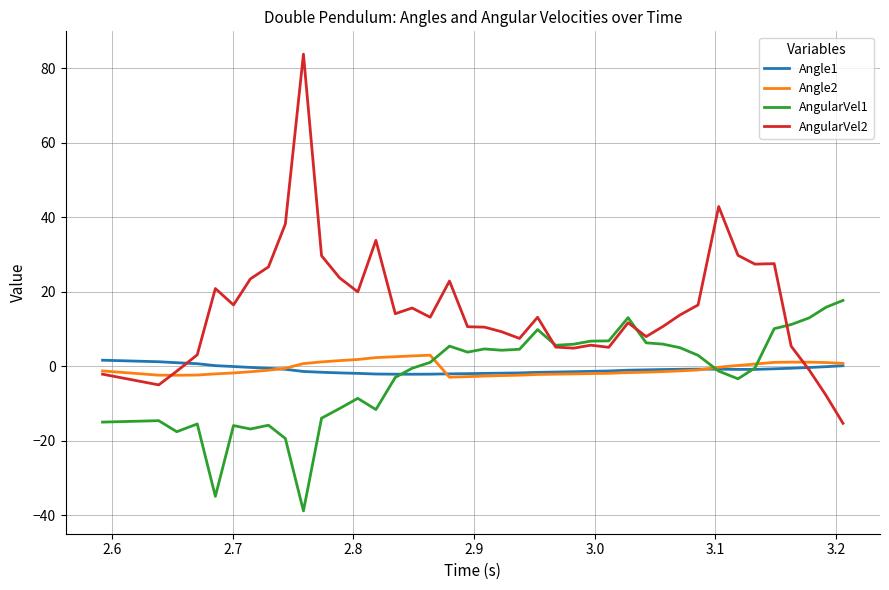

What is the smallest value displayed?

-38.8